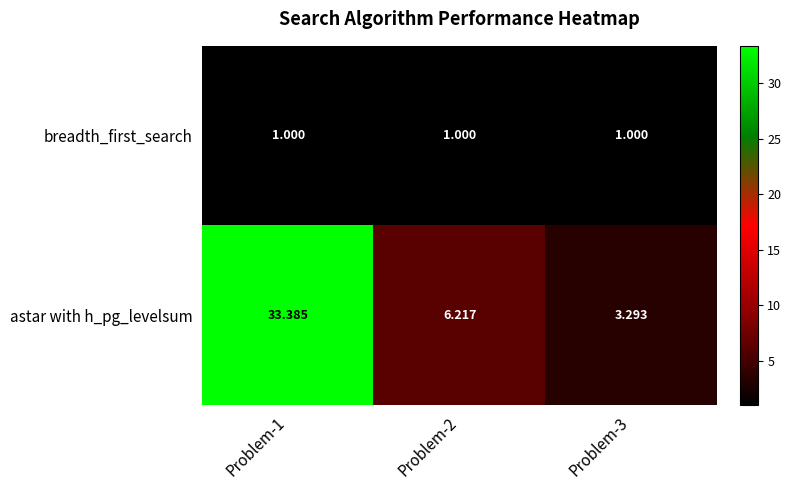

How many series are shown in this chart?

2